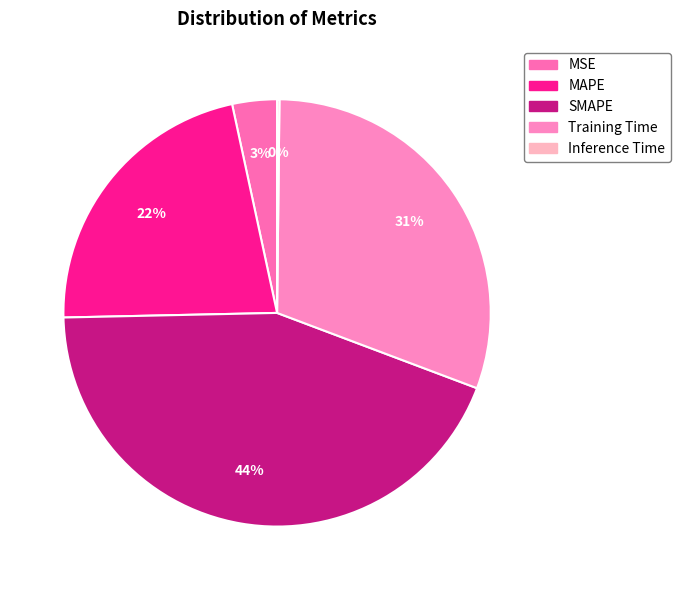

The MAPE slice represents 14% of the pie. True or false?

False